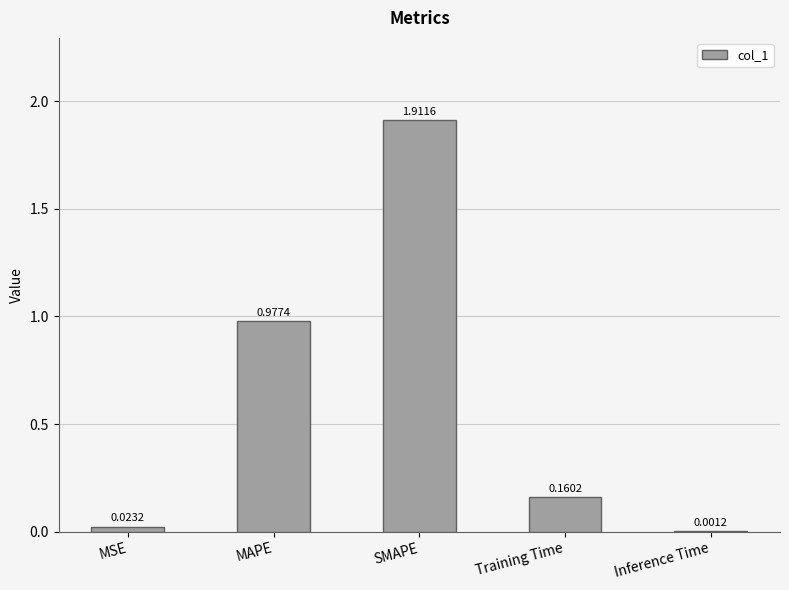

Are the bars grouped side by side (vs. stacked)?

No